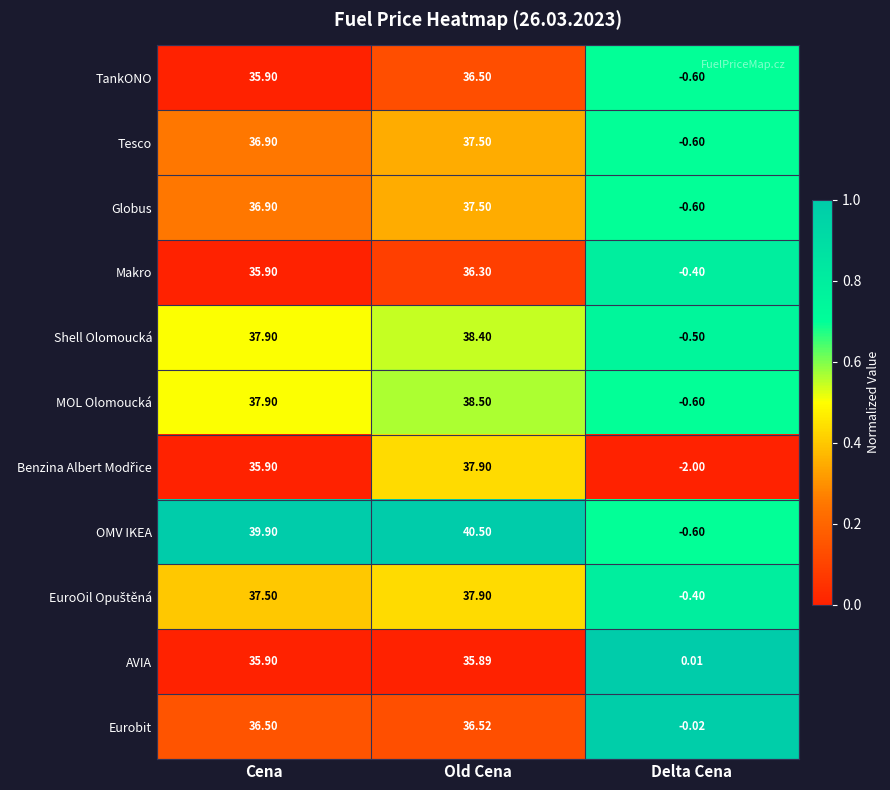

Where does the Shell Olomoucká series first go above 37?

Cena